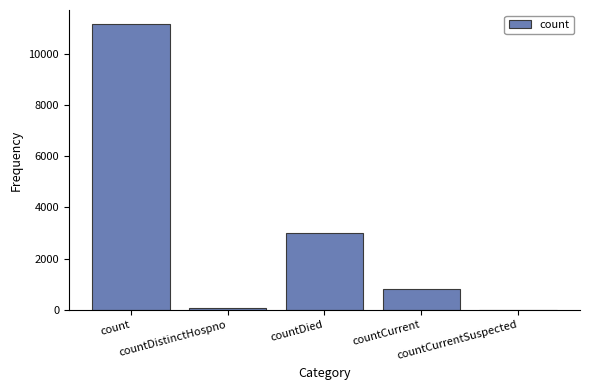

What is the sum of all values?

15016